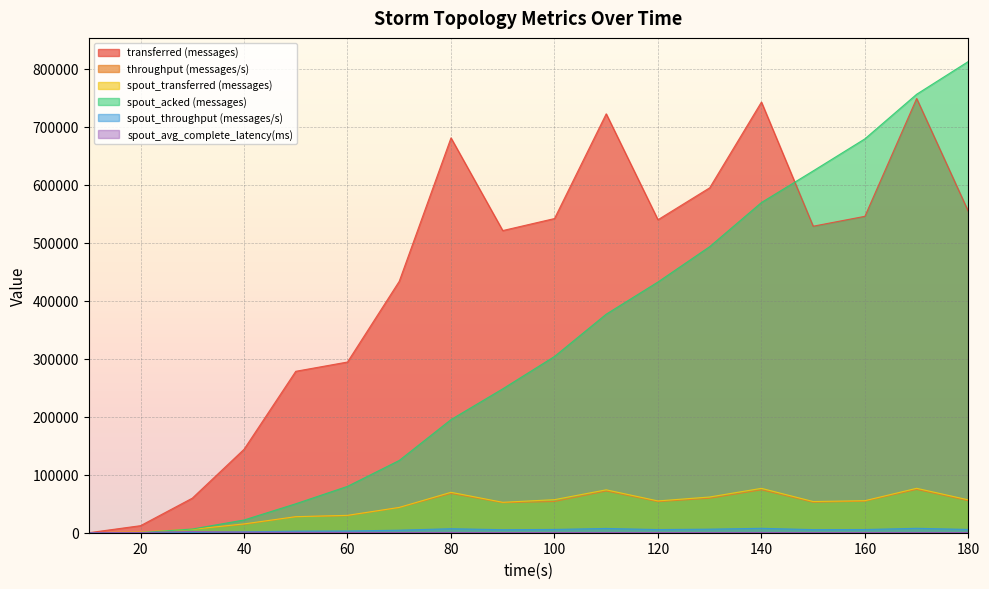

Count the number of data series in this chart.

6